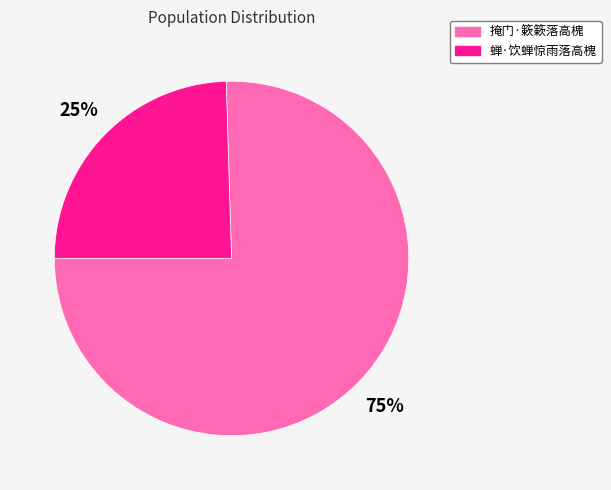

How many slices are in this pie chart?

2